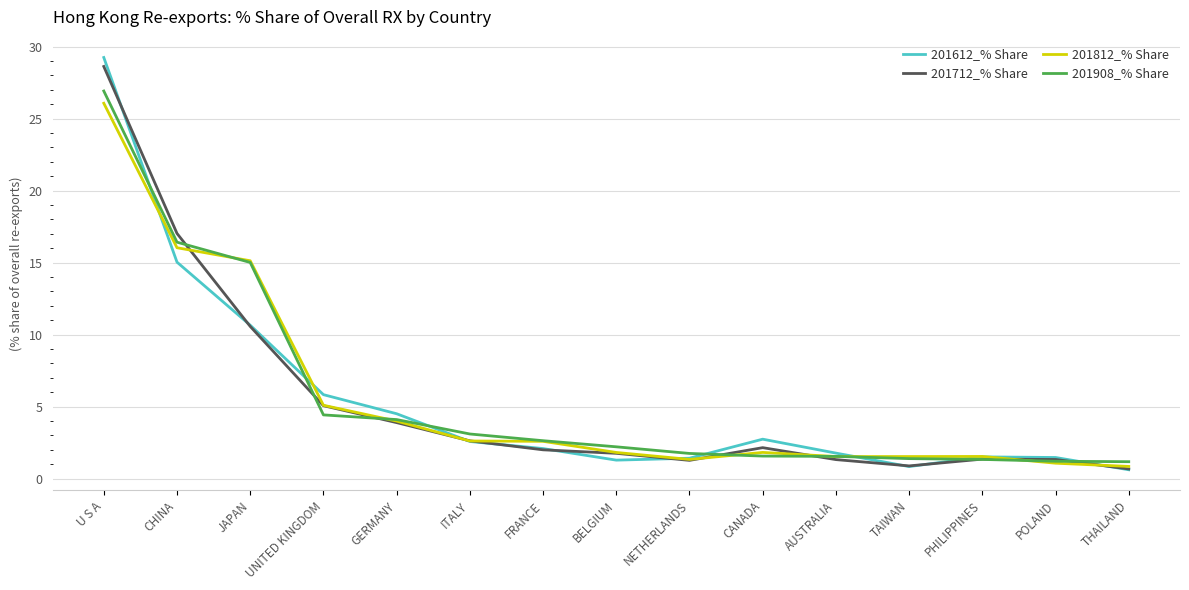

The value of 201712_% Share at TAIWAN is 0.9. True or false?

True